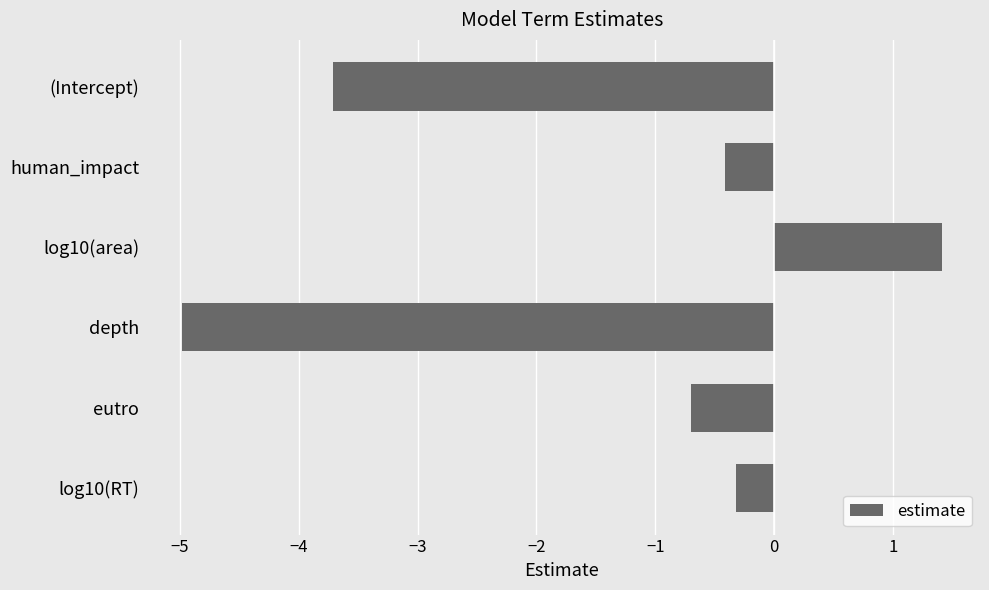

Rank the categories by value from lowest to highest.

depth, (Intercept), eutro, human_impact, log10(RT), log10(area)